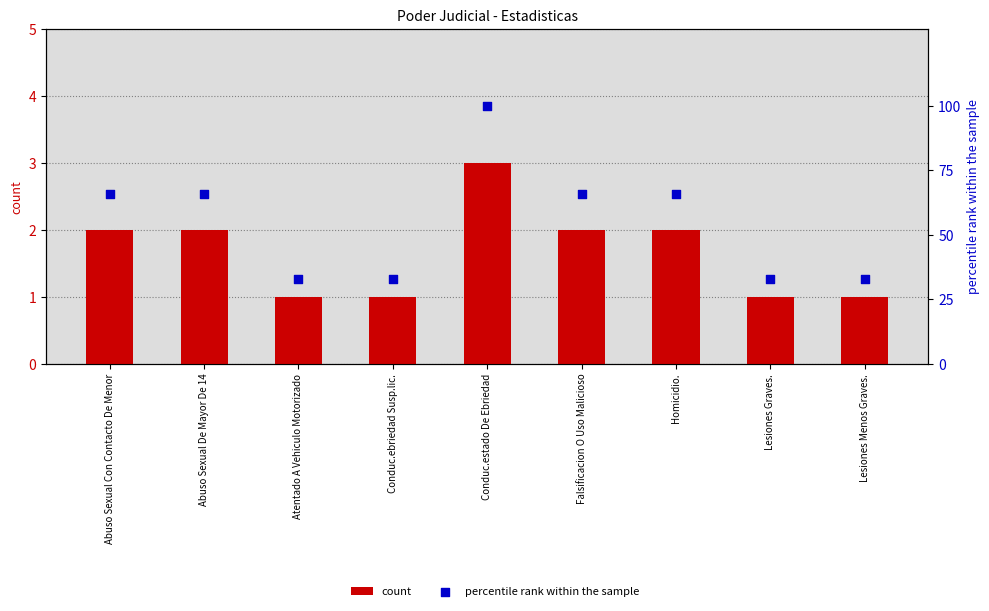

At how many categories does at least one series exceed 12?

9